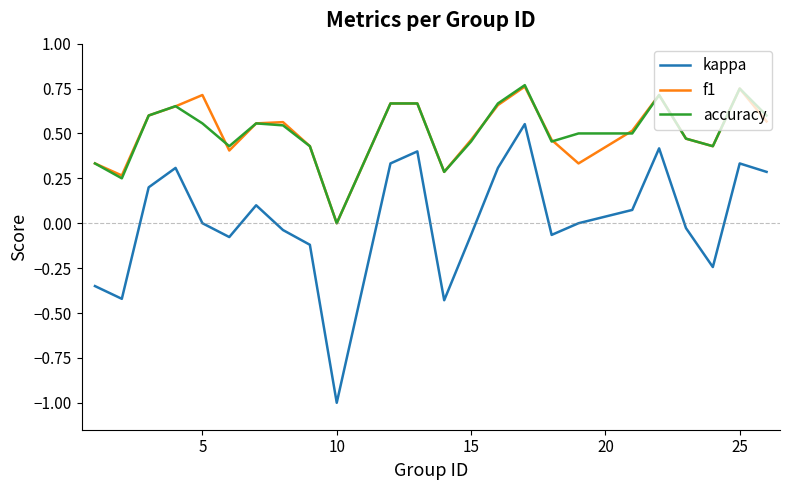

What is the minimum value shown in the chart?

-1.0